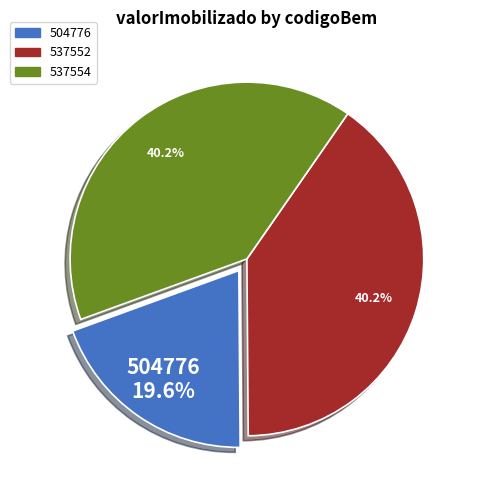

Count the number of slices in the pie.

3